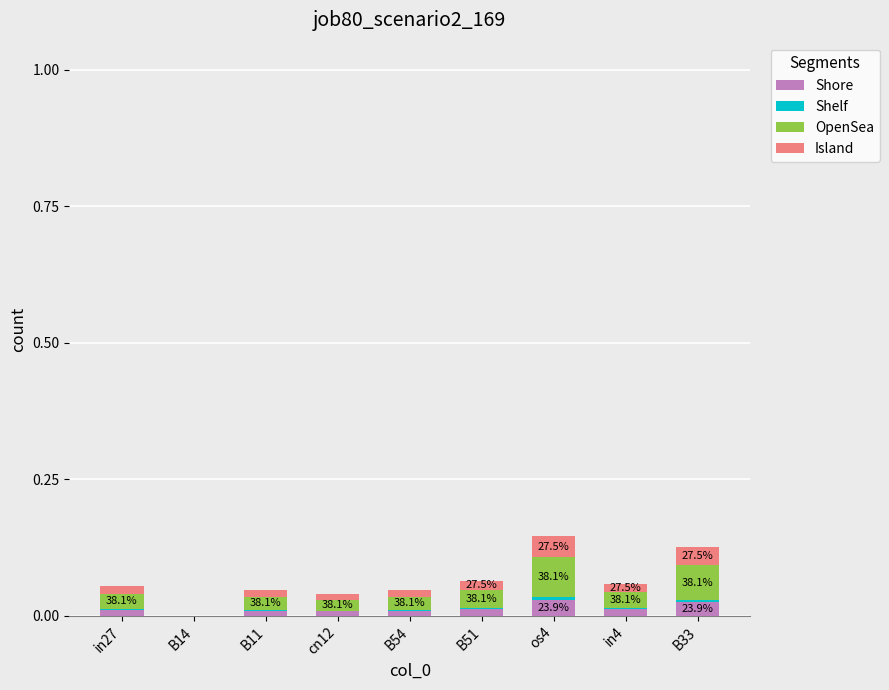

Are the bars horizontal?

No